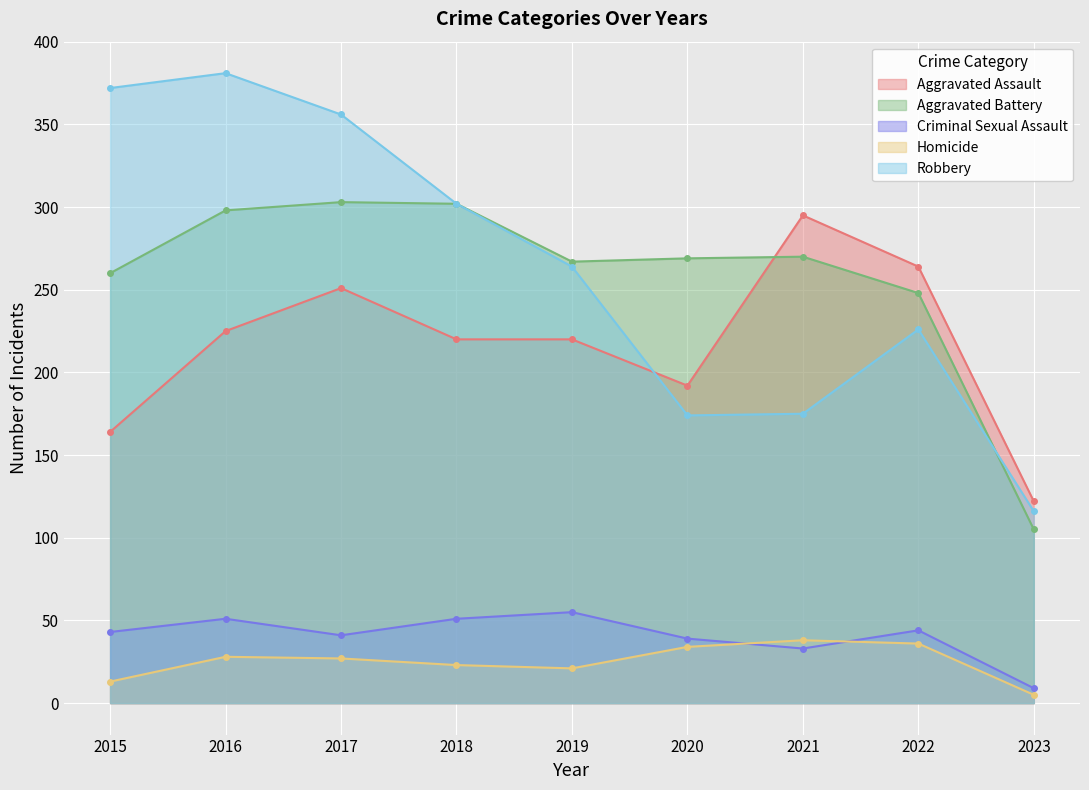

Where does the Aggravated Assault series first go above 220?

2016